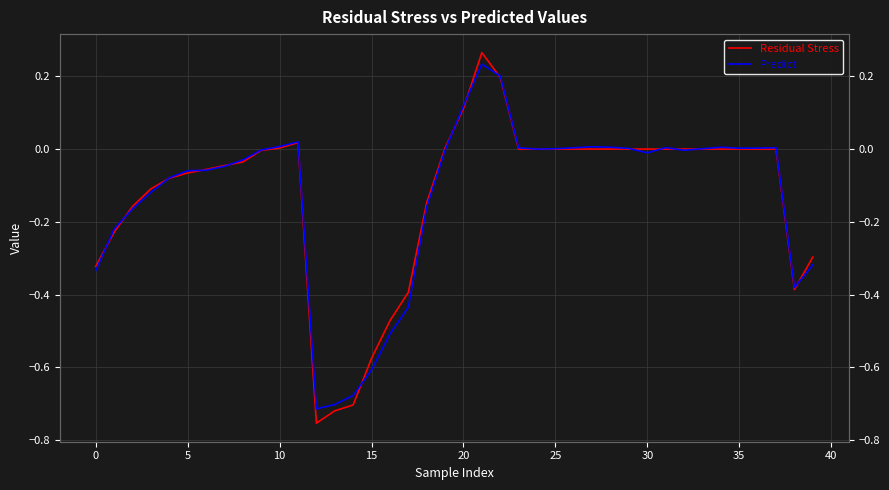

What is the sum of all Predict values?

-5.0